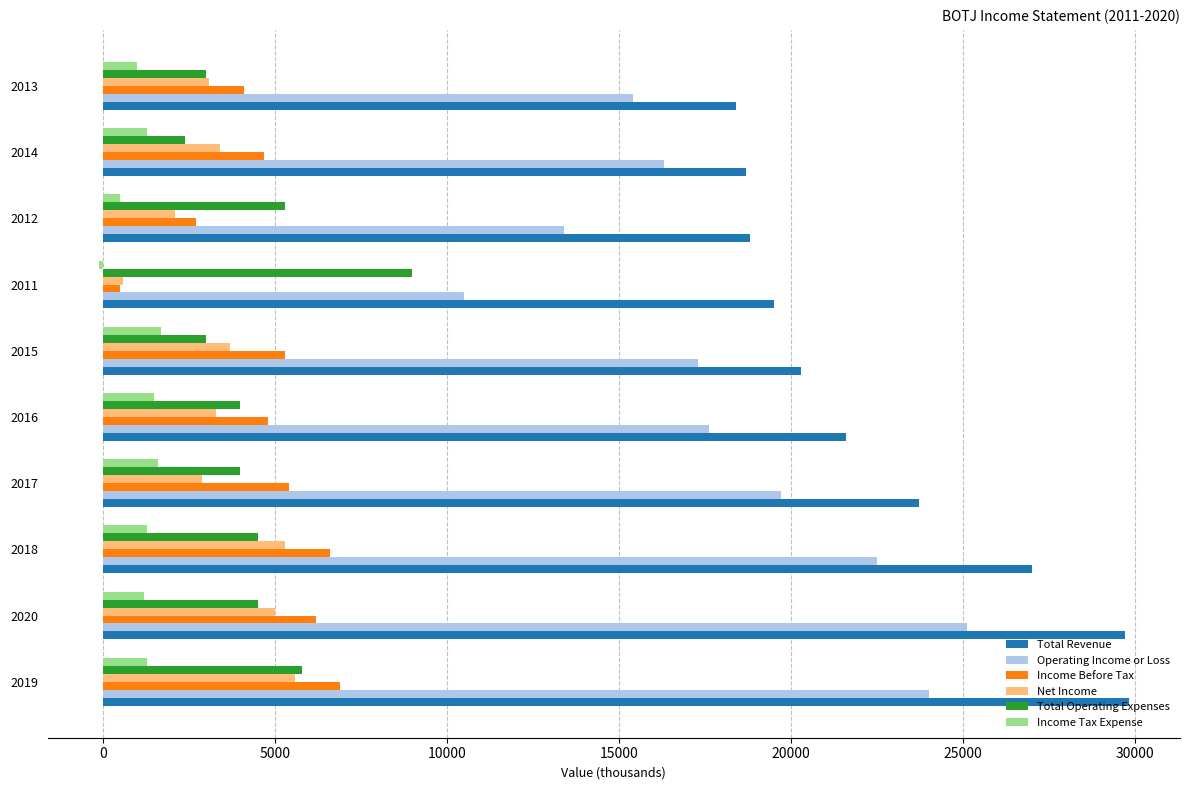

What is the maximum value shown in the chart?

29800